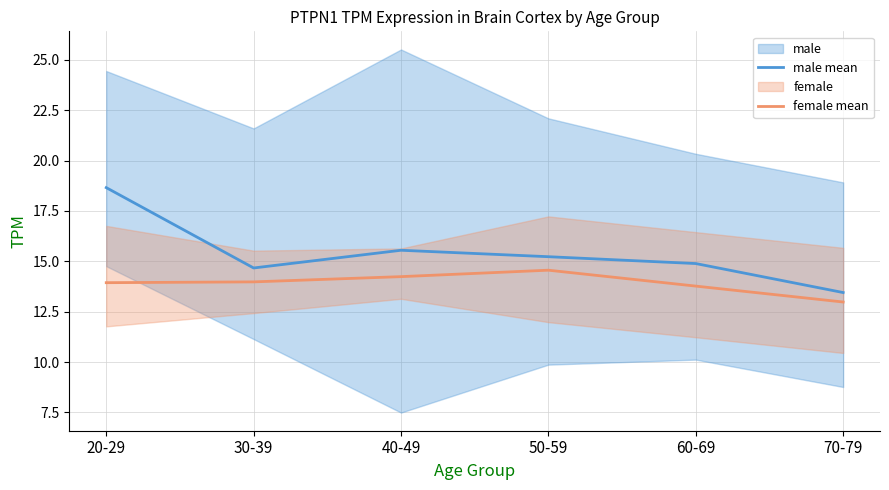

True or false: female mean and male mean cross at least once.

False